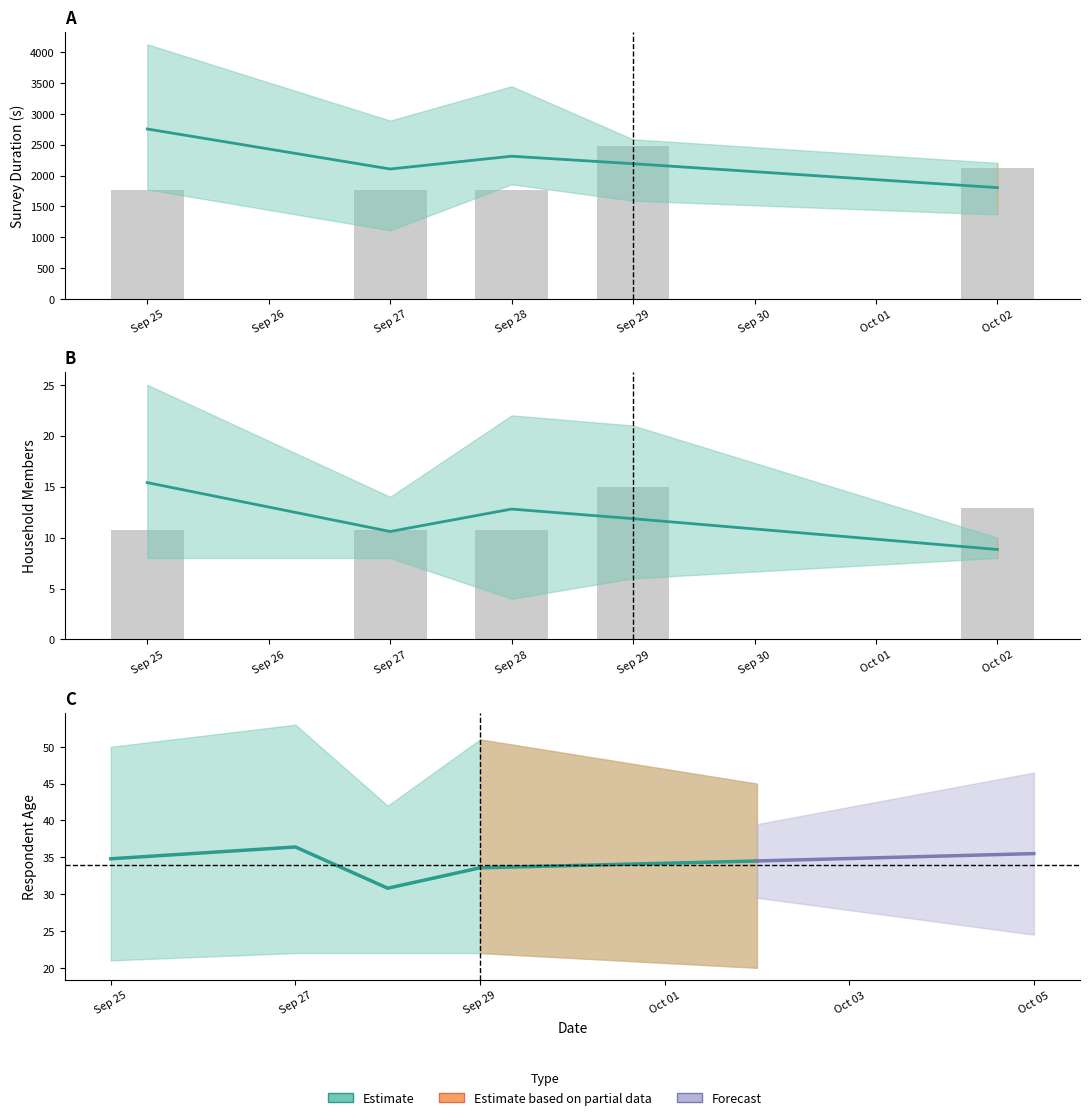

What is the difference between the highest and lowest values at 15?

2313